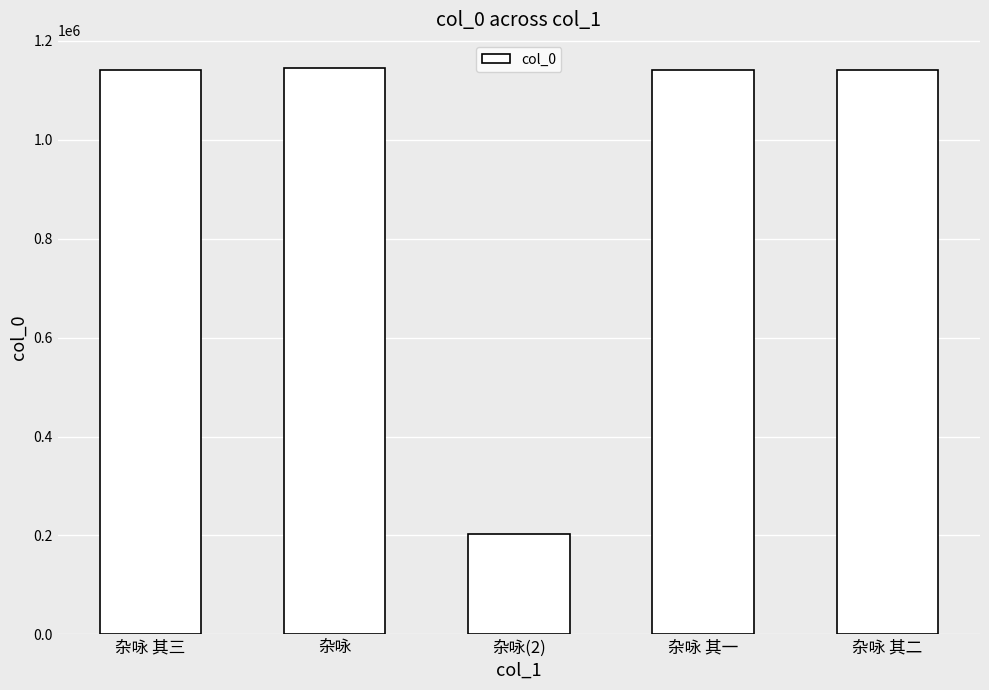

What is the ratio of the value at 杂咏(2) to the value at 杂咏 其一?

0.2